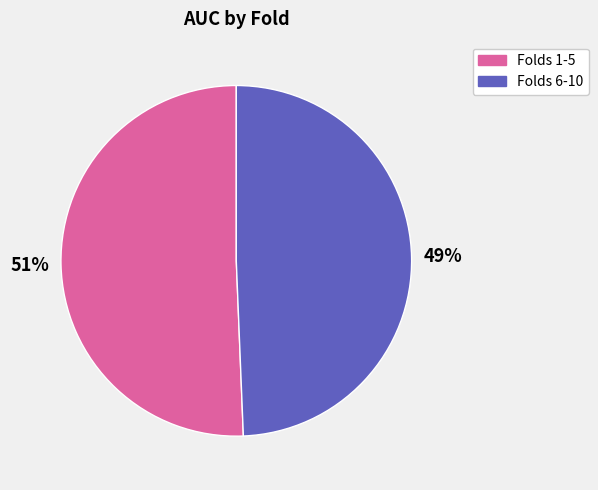

Is there any slice that represents more than half of the pie?

Yes